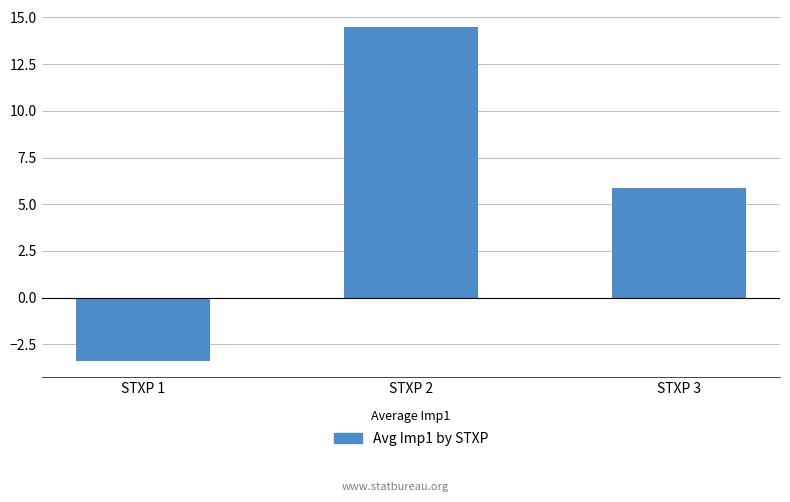

What is the smallest value displayed?

-3.4